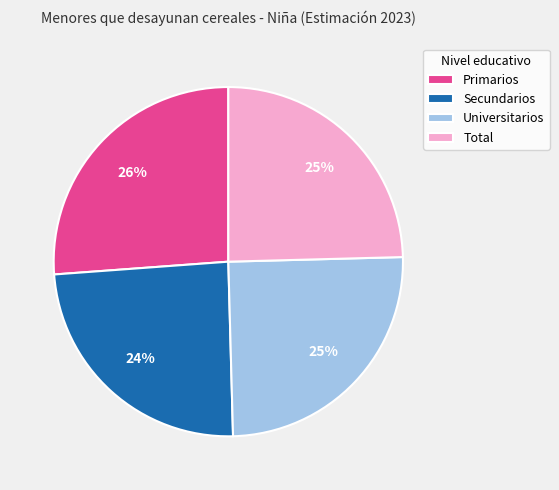

Do Universitarios and Secundarios together represent more than half of the pie?

No